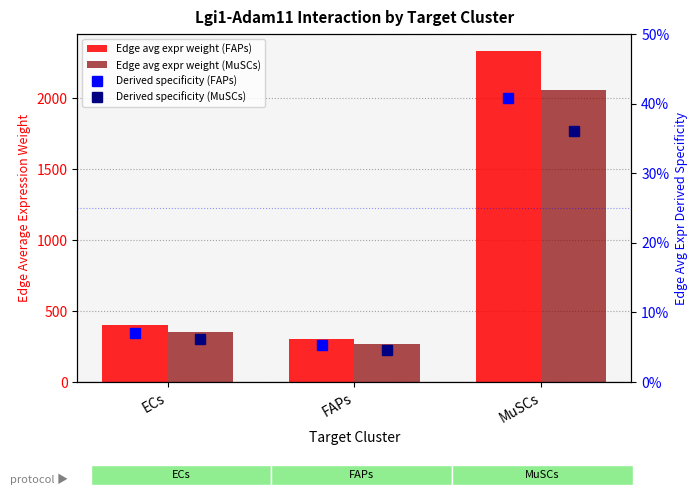

Reading left to right, list all the values displayed in this chart.

Edge avg expr weight (FAPs): 402.3	300.8	2335.9
Edge avg expr weight (MuSCs): 355.0	265.4	2061.0
Derived specificity (FAPs): 0.1	0.1	0.4
Derived specificity (MuSCs): 0.1	0.0	0.4